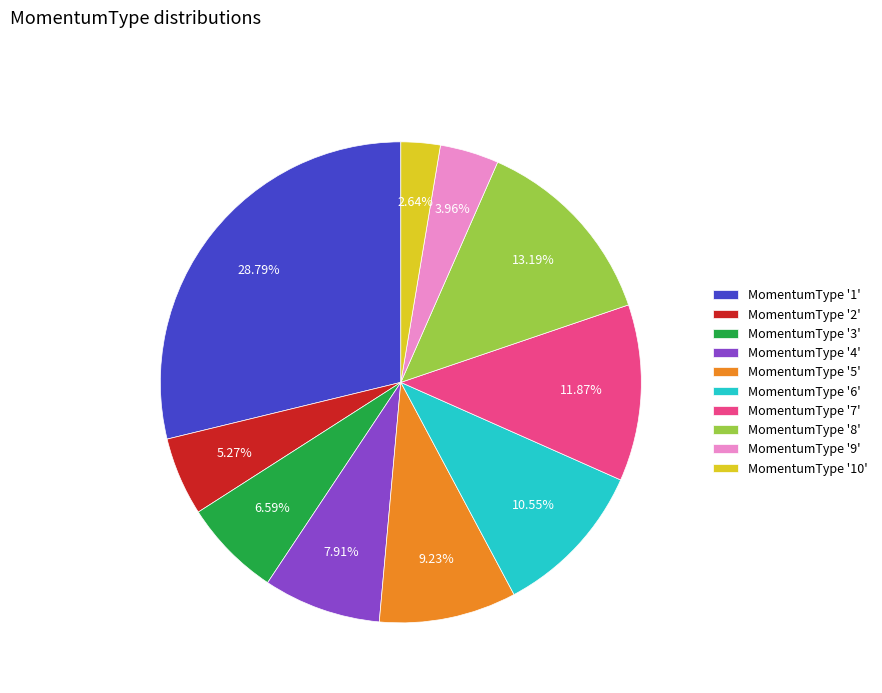

Which has a higher value, MomentumType '7' or MomentumType '9'?

MomentumType '7'